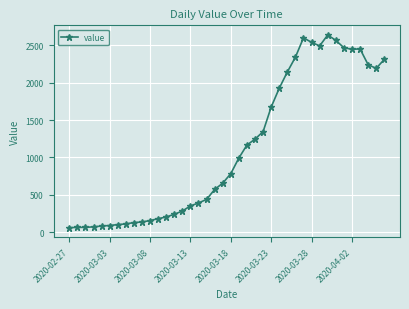

What is the value of the 10th point from the left?

137